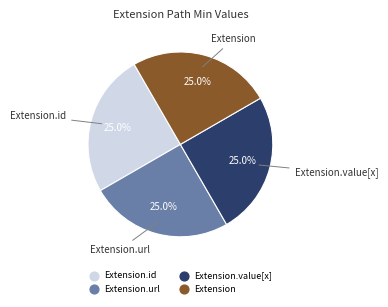

Is there any slice that represents more than half of the pie?

No